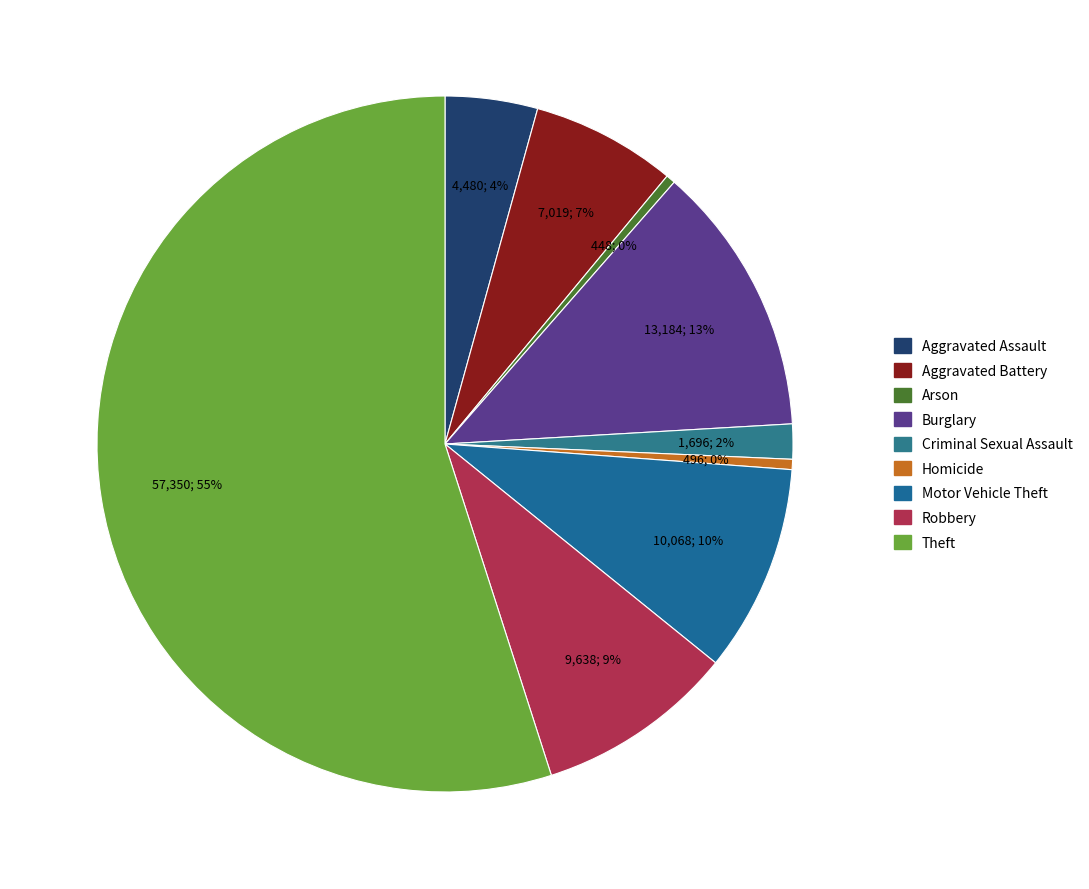

Is the sum of Robbery and Aggravated Battery greater than half?

No